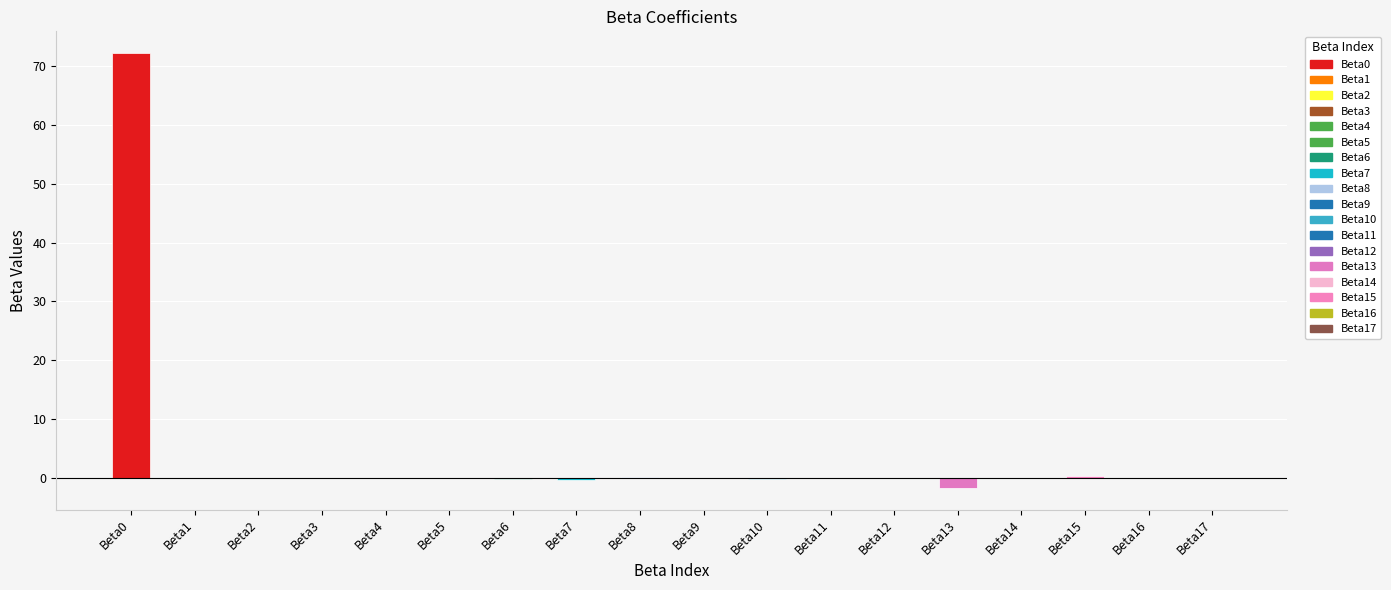

The value at Beta17 is -0.0. True or false?

True